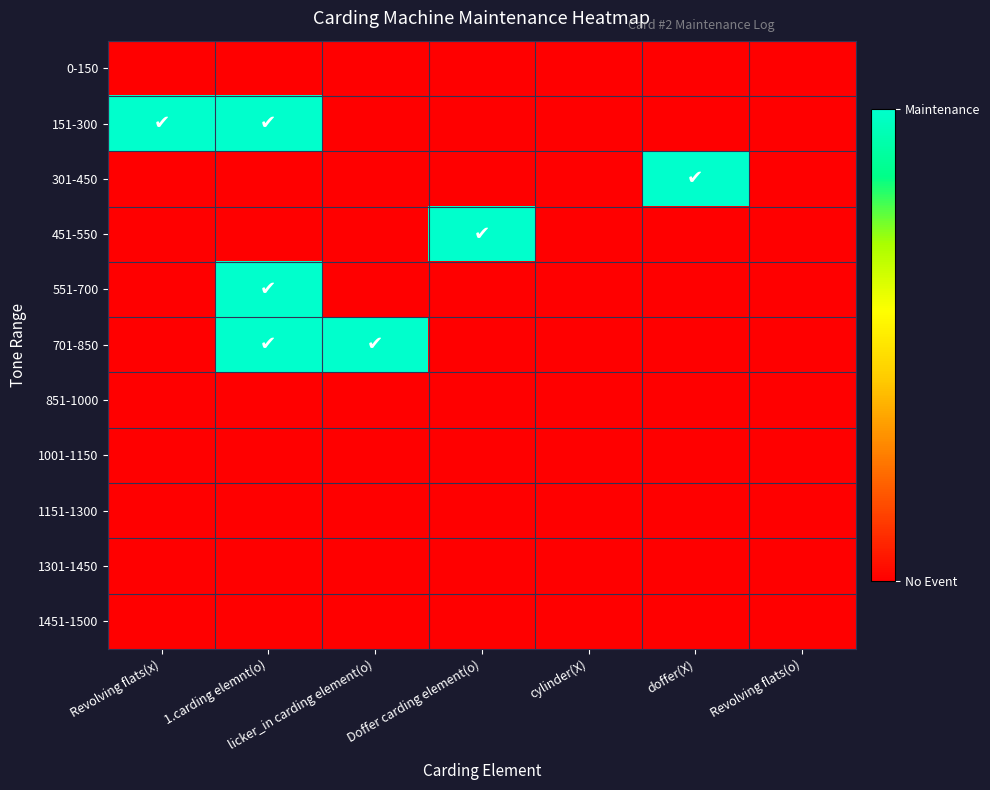

At which category is the sum across all series the highest?

1.carding elemnt(o)